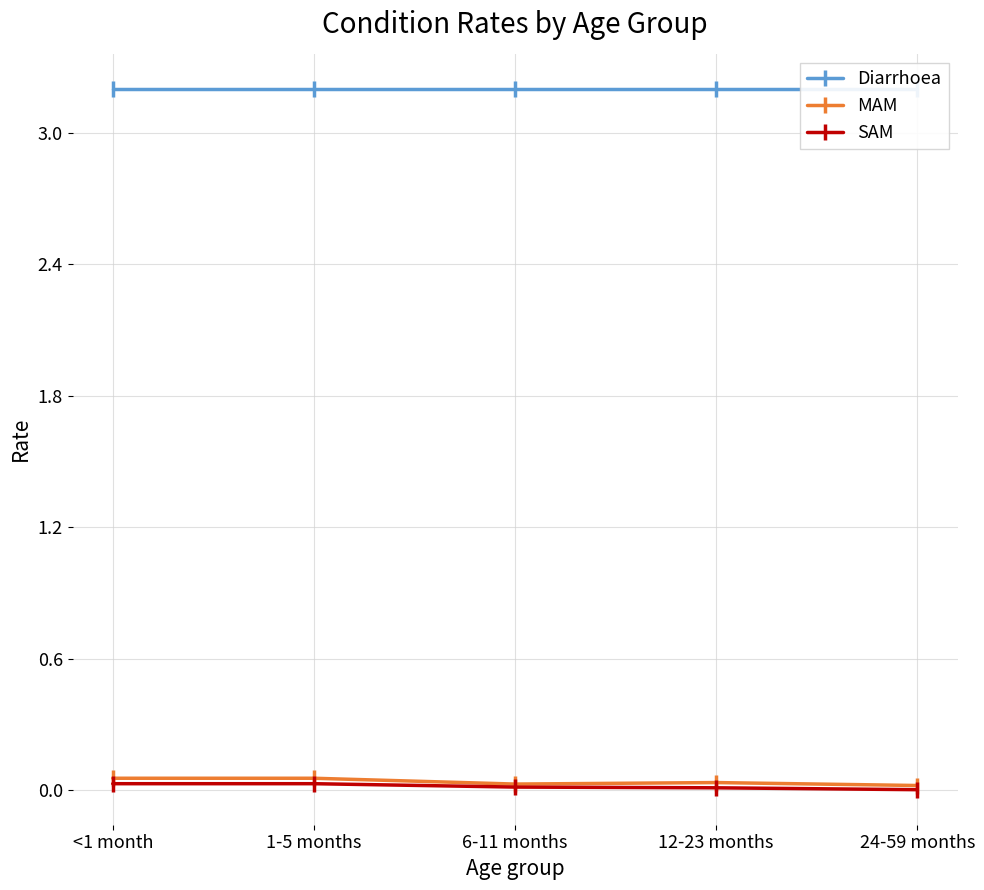

Reading right to left, transcribe all the data shown in this chart.

Diarrhoea: 3.2	3.2	3.2	3.2	3.2
MAM: 0.0	0.0	0.0	0.1	0.1
SAM: 0.0	0.0	0.0	0.0	0.0